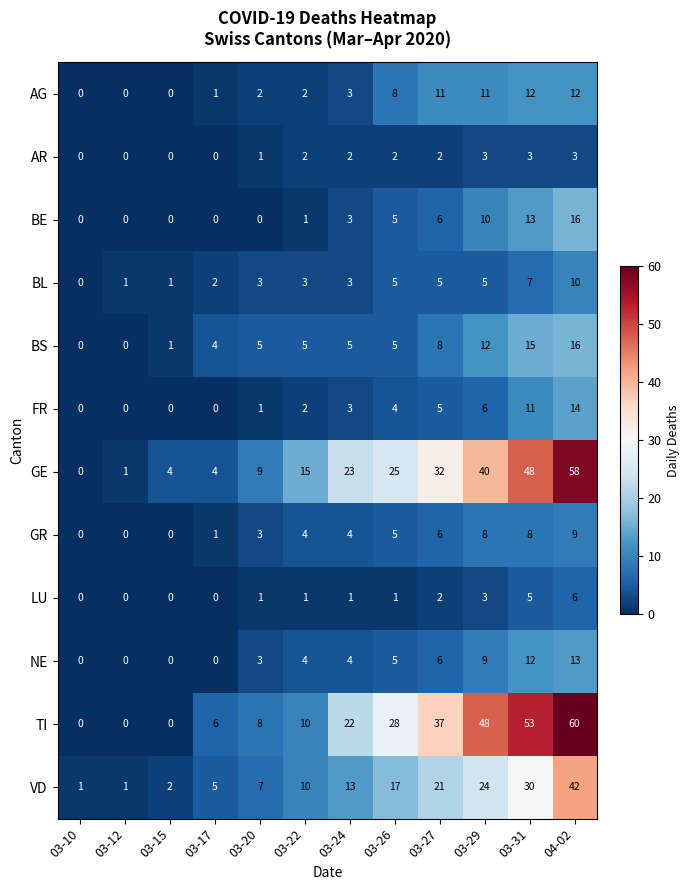

What is the spread (max minus min) of values at 03-17?

6